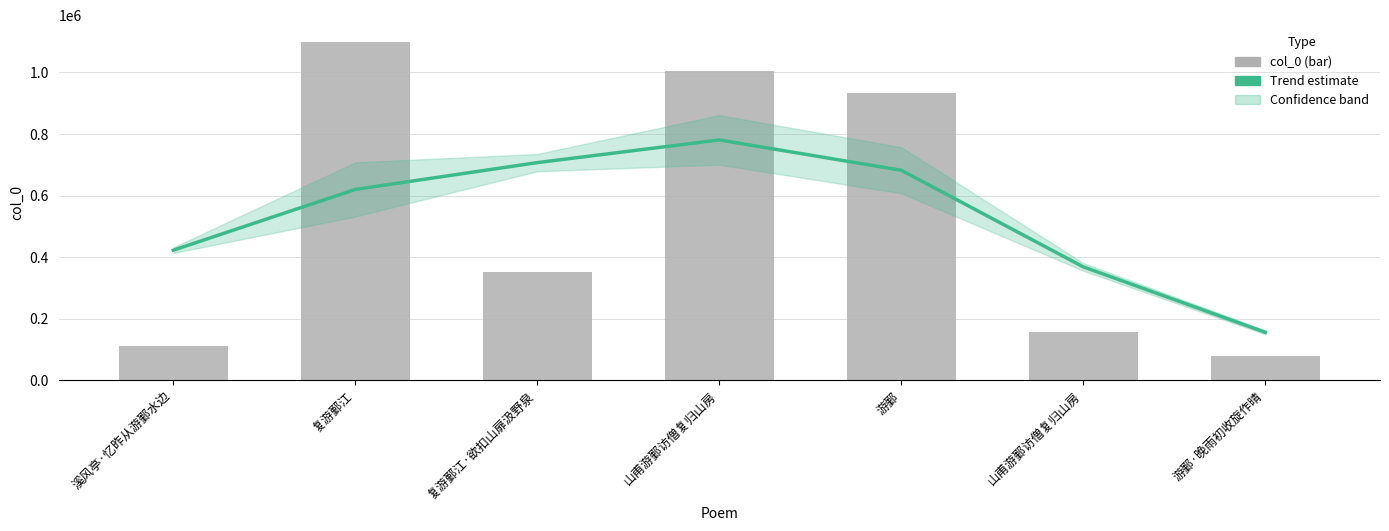

How many groups of bars are there?

7